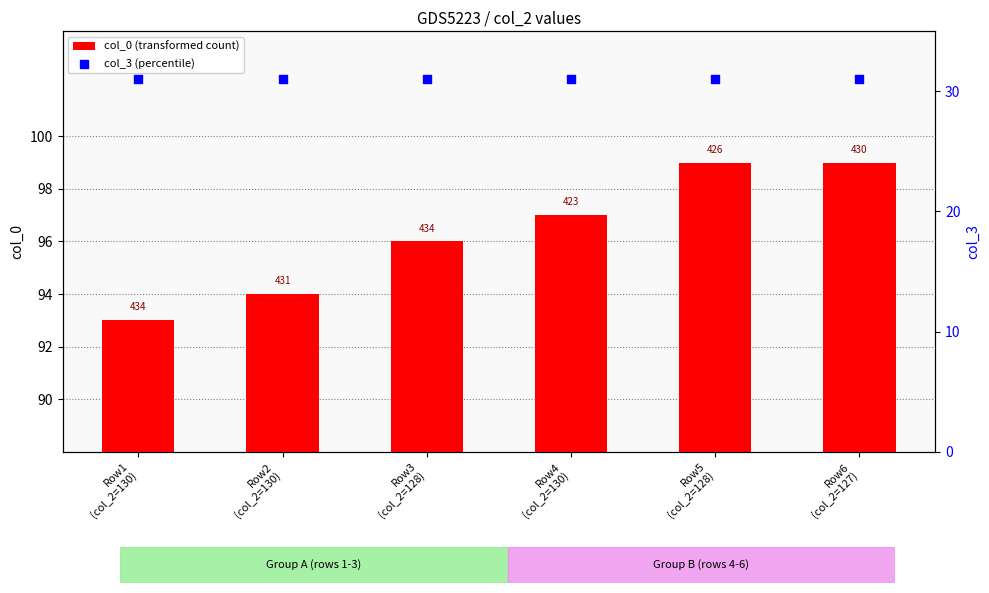

Which series has the largest Y range (max minus min)?

col_0 (transformed count)